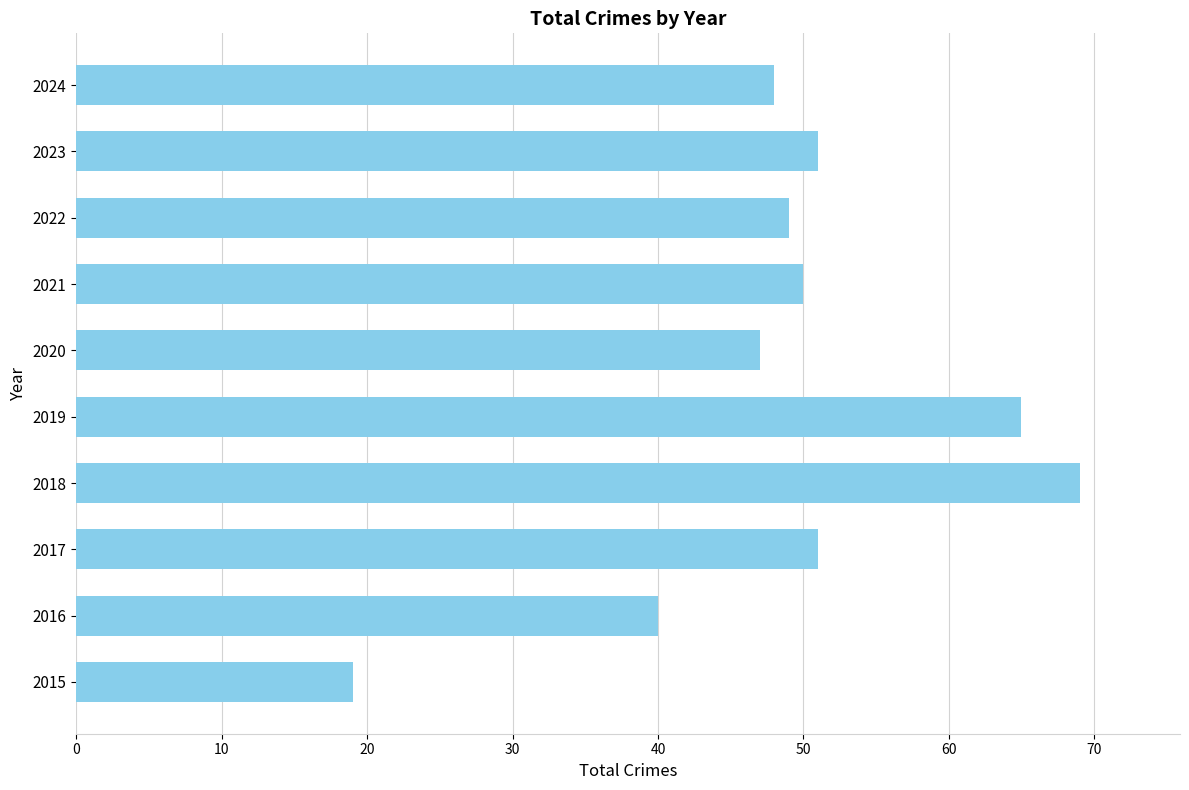

What is the difference between the maximum and minimum values?

50